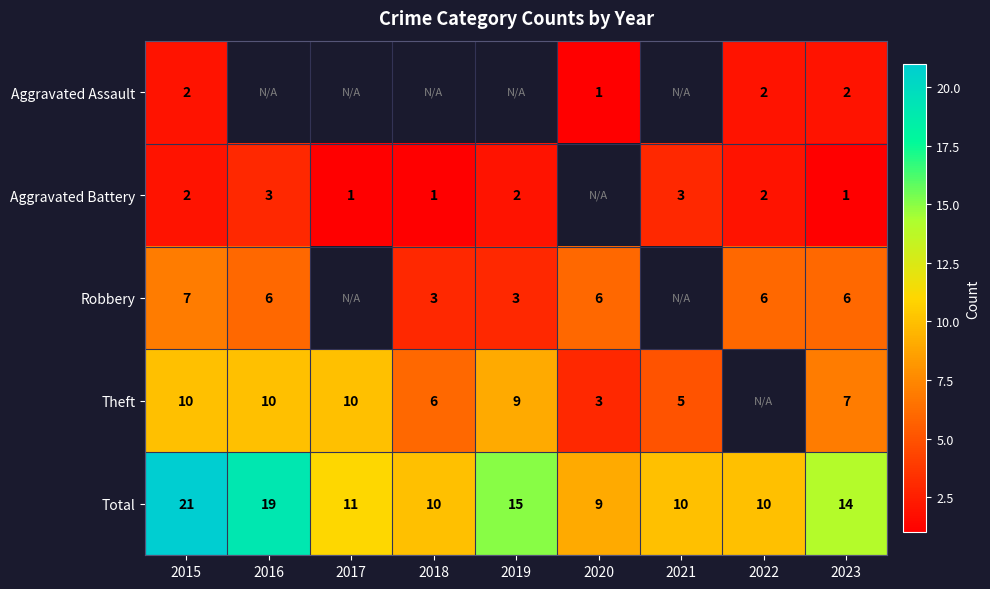

Where does the Total series first go above 11?

2015